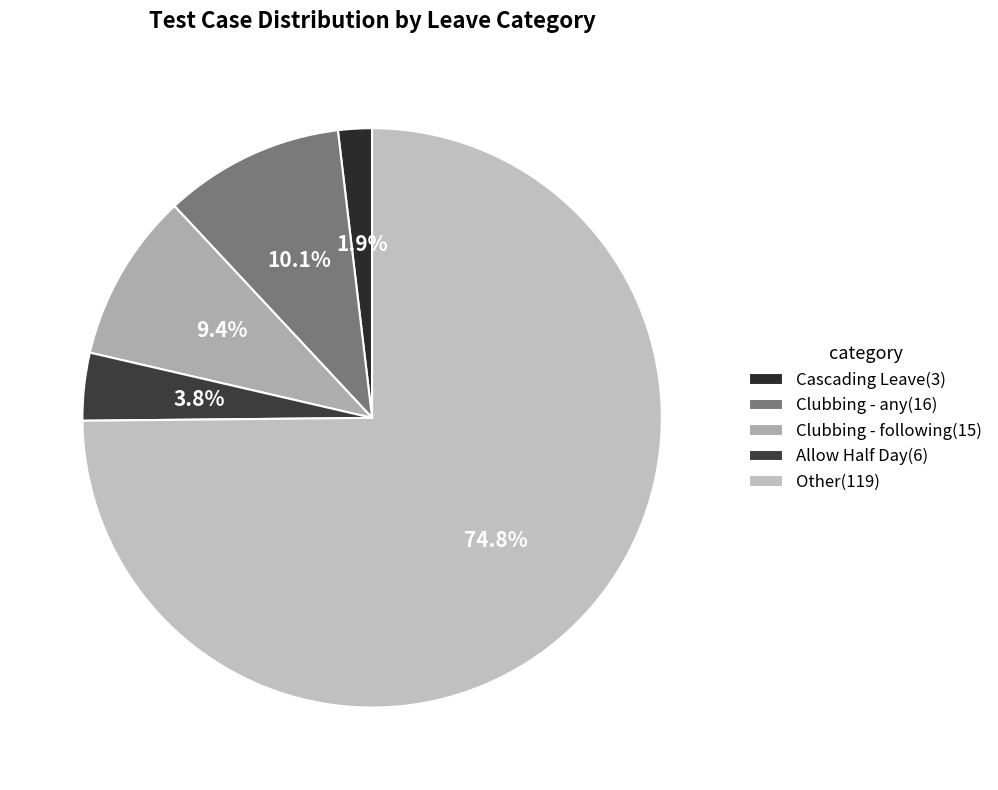

Does any single category account for the majority?

Yes